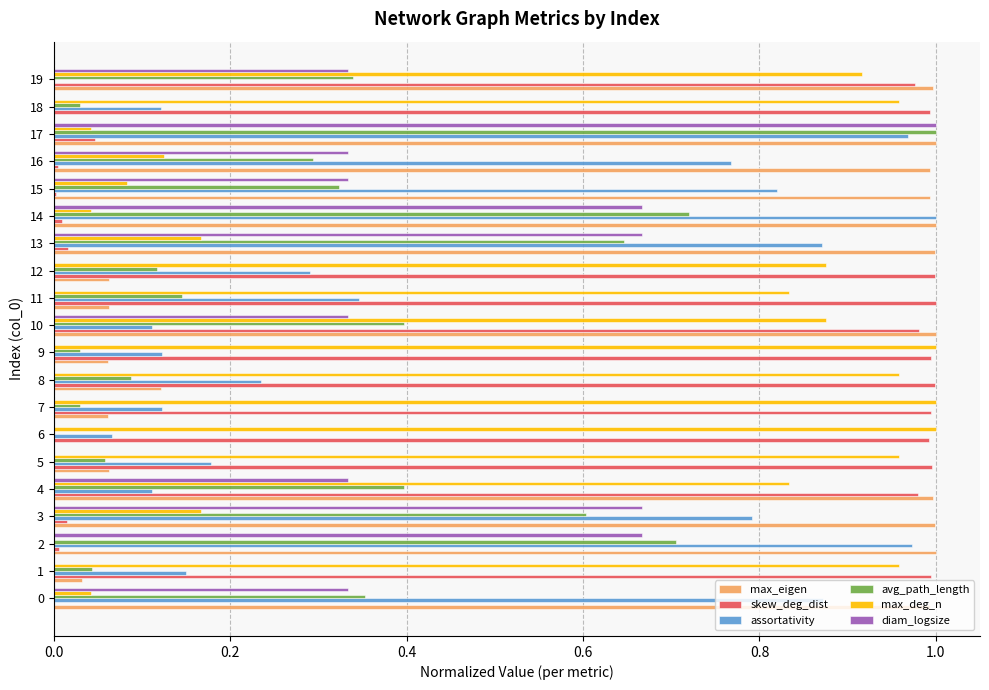

Is it true that max_eigen equals 0.4 at 13?

False